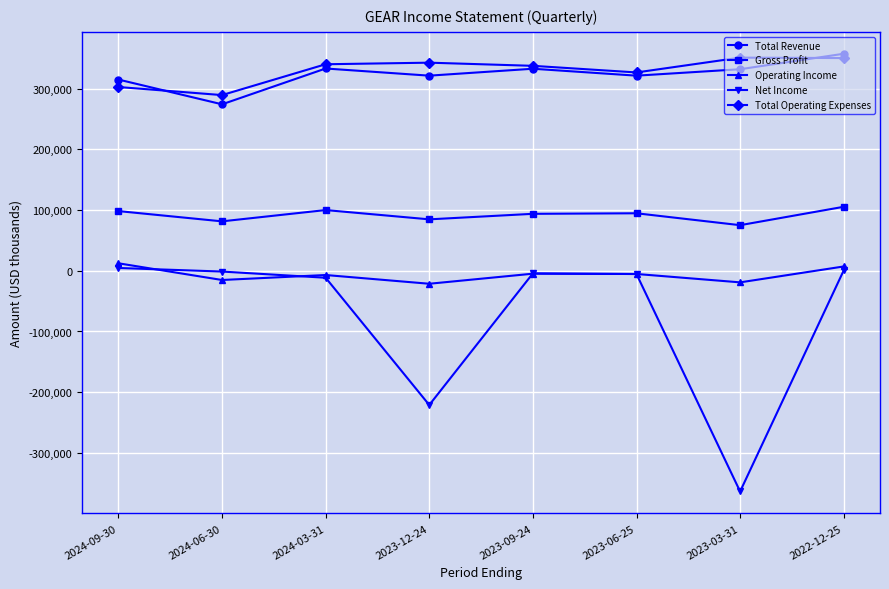

What is the minimum value for Net Income?

-363600